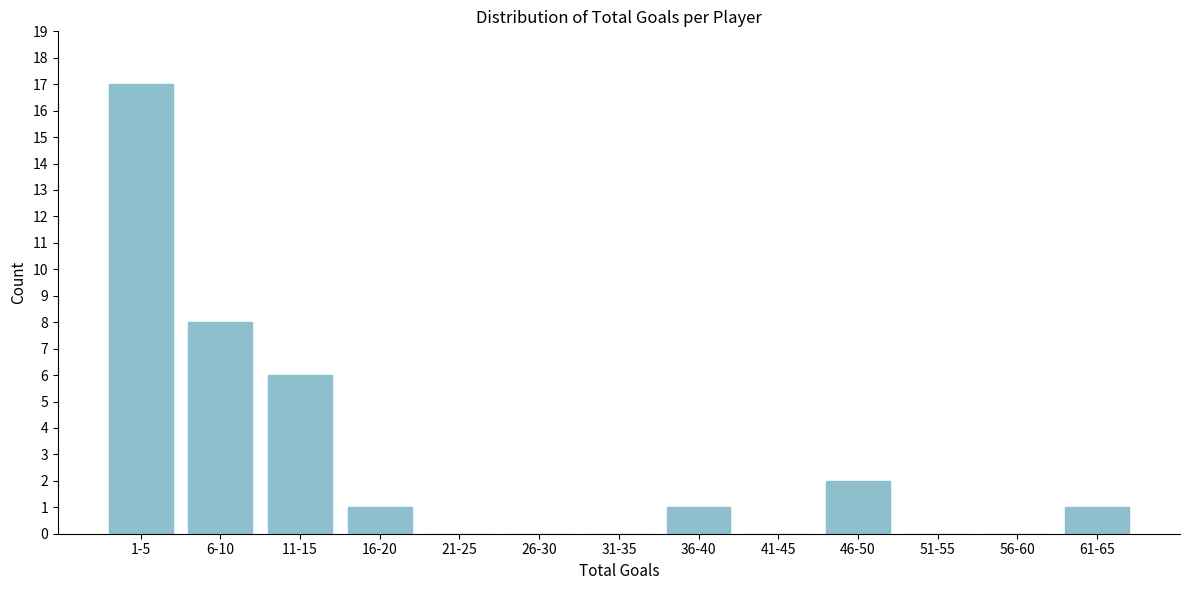

Reading left to right, extract all data points from this chart.

1-5=17	6-10=8	11-15=6	16-20=1	21-25=0	26-30=0	31-35=0	36-40=1	41-45=0	46-50=2	51-55=0	56-60=0	61-65=1